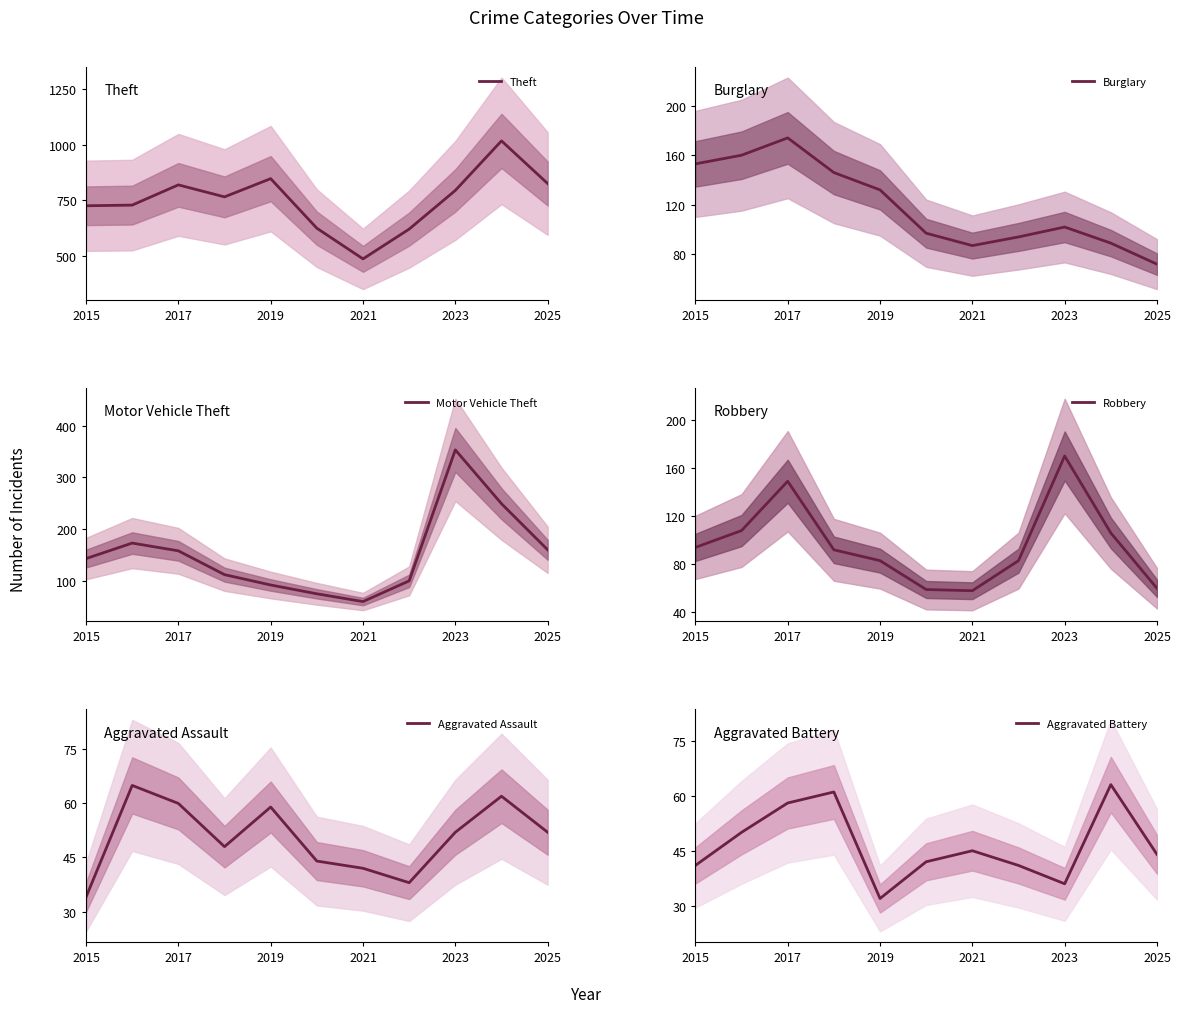

In Aggravated Battery, how many points are lower than both neighbors (excluding endpoints)?

2